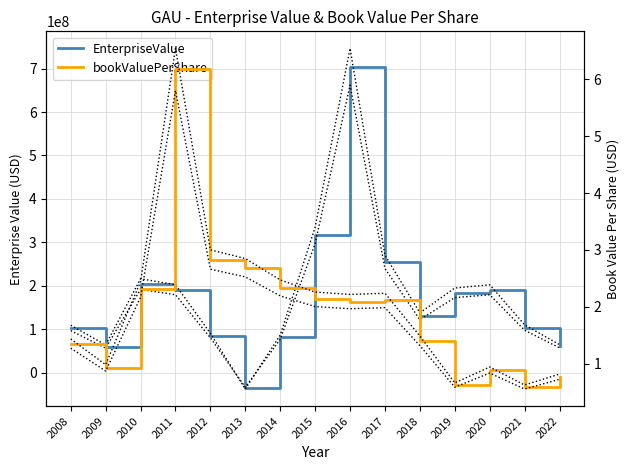

Is it true that EnterpriseValue equals 165647022.3 at 2015?

False